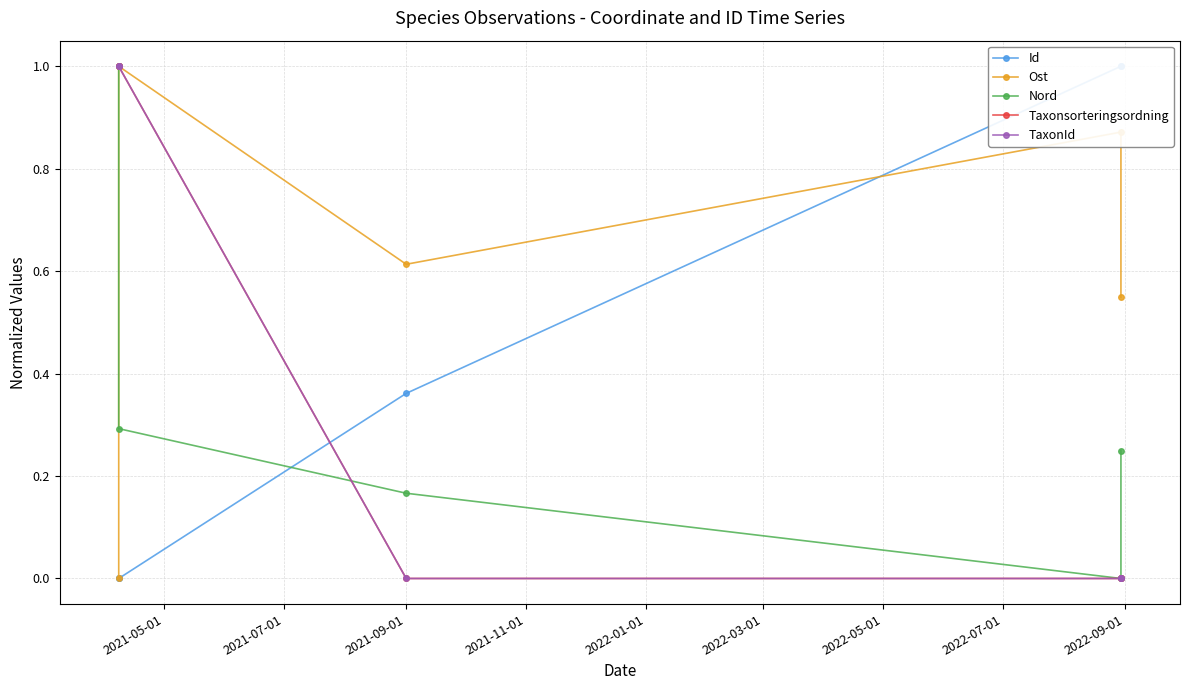

Count the Taxonsorteringsordning values in the range 0 to 1.

5